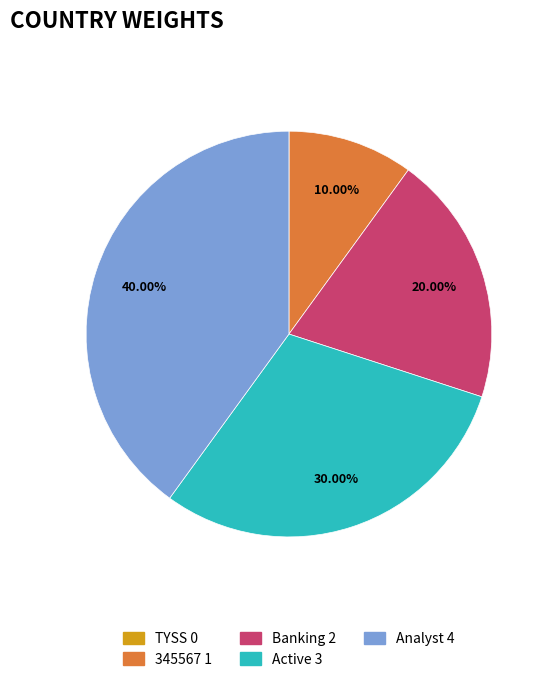

Which category has the biggest portion of the pie?

Analyst